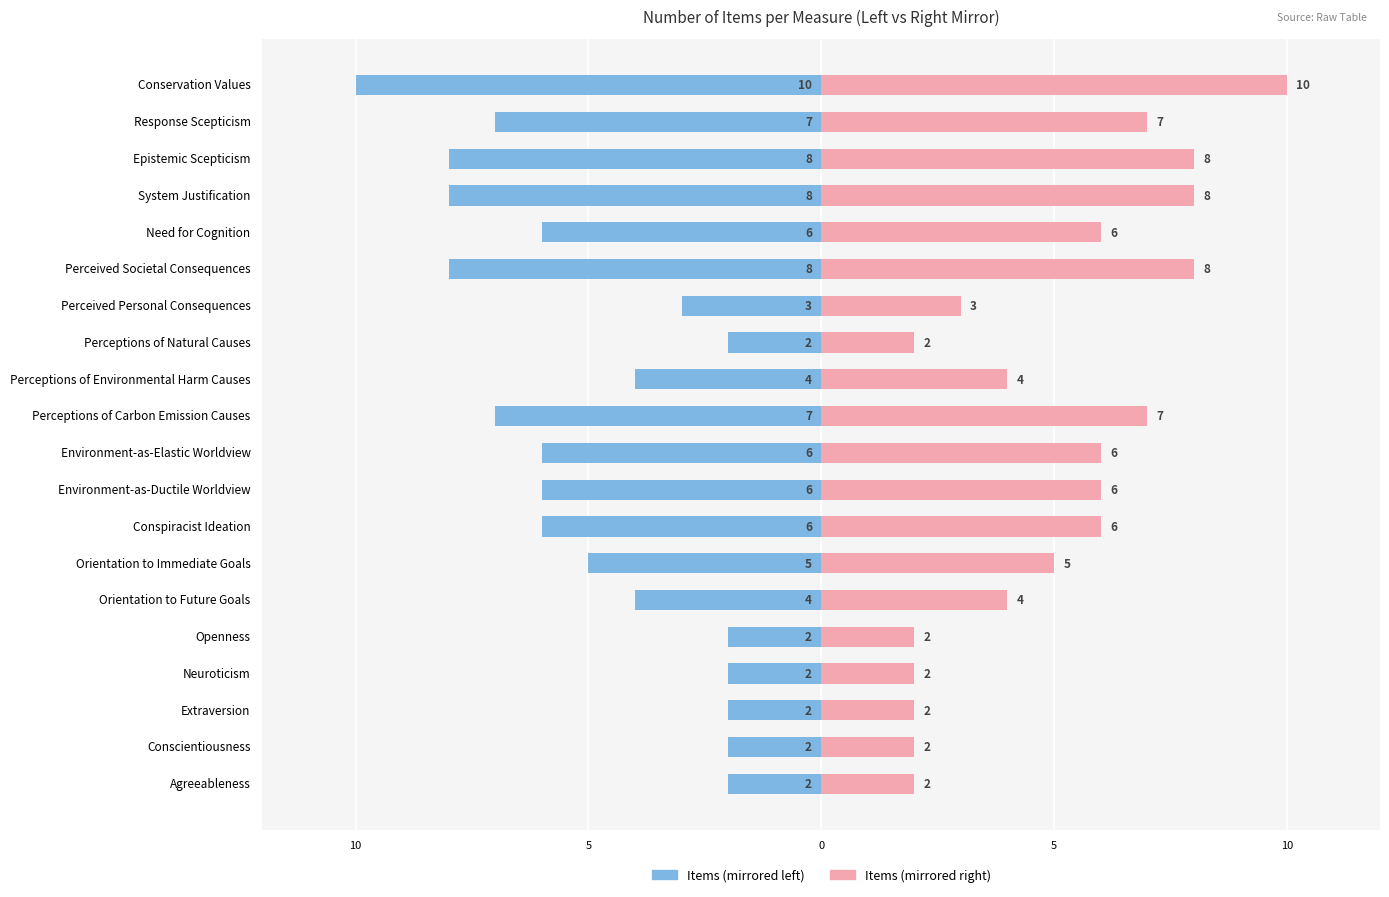

Reading right to left, extract all data points from this chart.

Number of Items (left): -10	-7	-8	-8	-6	-8	-3	-2	-4	-7	-6	-6	-6	-5	-4	-2	-2	-2	-2	-2
Number of Items (right): 10	7	8	8	6	8	3	2	4	7	6	6	6	5	4	2	2	2	2	2